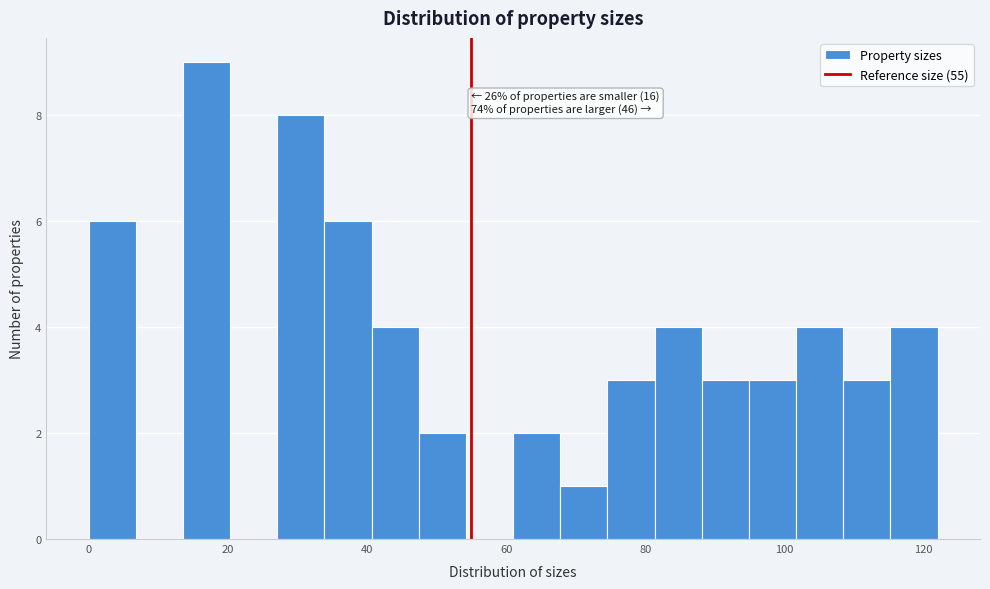

Around what value on the x-axis is the tallest bar? Give the approximate position of its centre, as read against the axis.

16